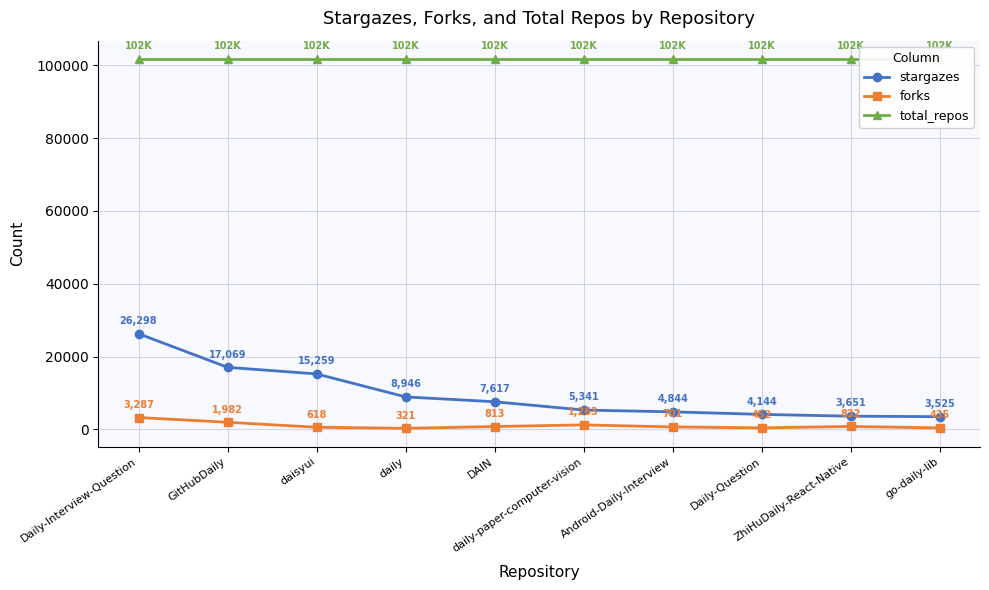

Is this an area chart (filled region under the line)?

No